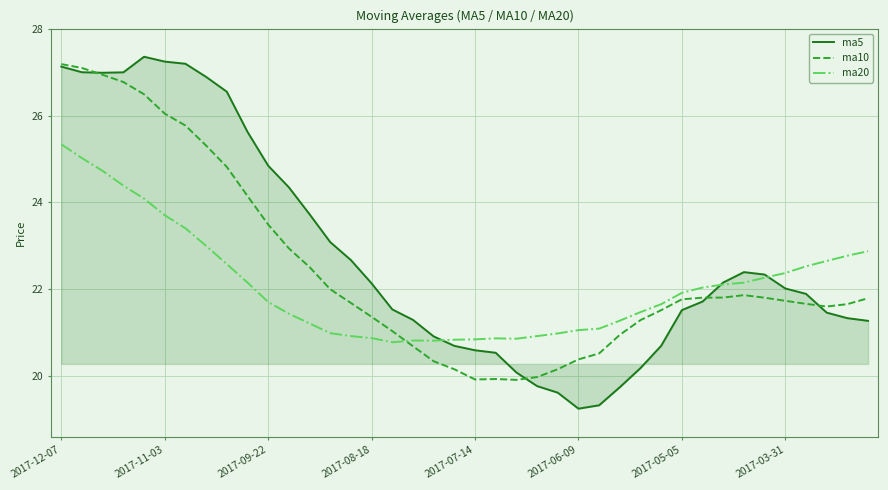

Which series has the largest total across all categories?

ma5